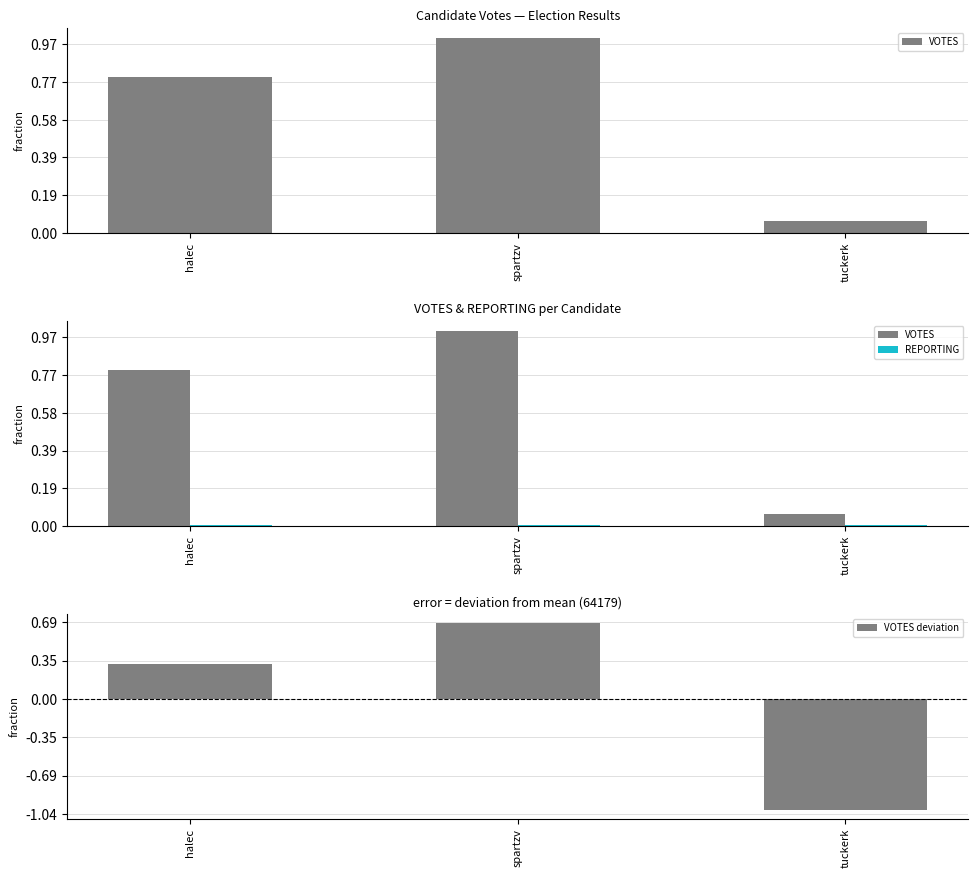

Reading left to right, transcribe all the data shown in this chart.

VOTES: halec=82512.0	spartzv=103553.0	tuckerk=6471.0
REPORTING: halec=225.0	spartzv=225.0	tuckerk=225.0
VOTES deviation: halec=18333.3	spartzv=39374.3	tuckerk=-57707.7